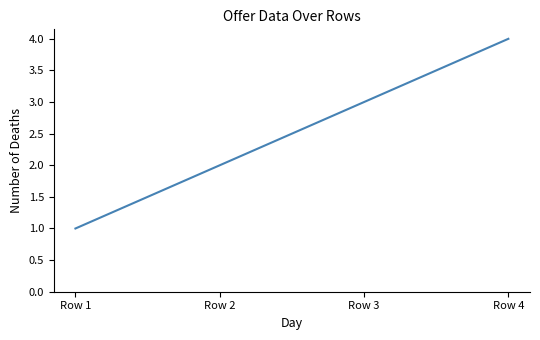

Count the values in the range 2 to 4.

3